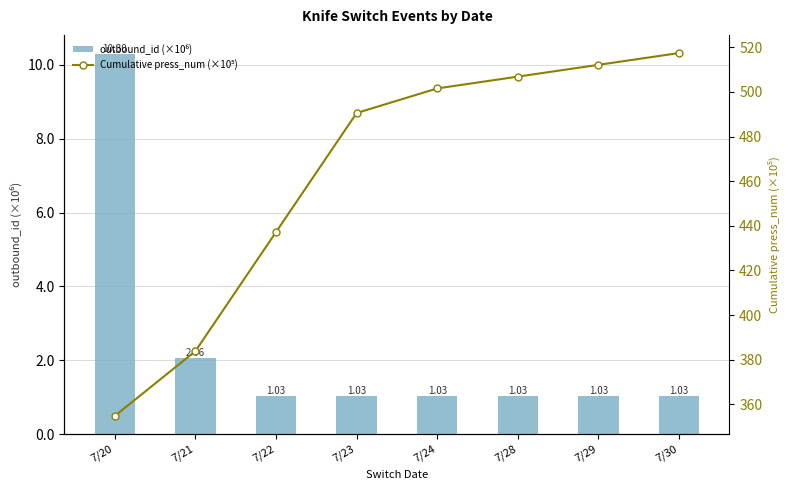

Reading right to left, what are all the values shown in this chart?

outbound_id (×10⁶): 7/30=1.0	7/29=1.0	7/28=1.0	7/24=1.0	7/23=1.0	7/22=1.0	7/21=2.1	7/20=10.3
Cumulative press_num (×10⁵): 7/30=517.4	7/29=512.1	7/28=506.8	7/24=501.5	7/23=490.5	7/22=437.2	7/21=383.9	7/20=354.8